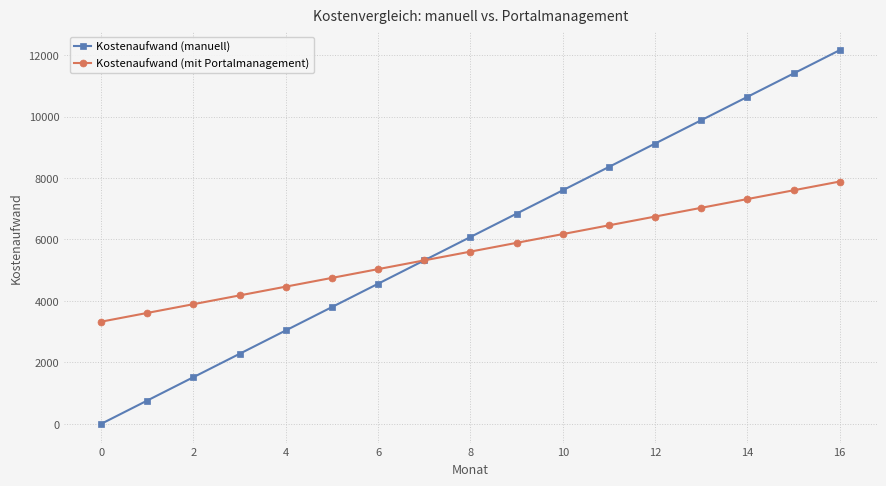

Which series has the widest spread of values?

Kostenaufwand (manuell)